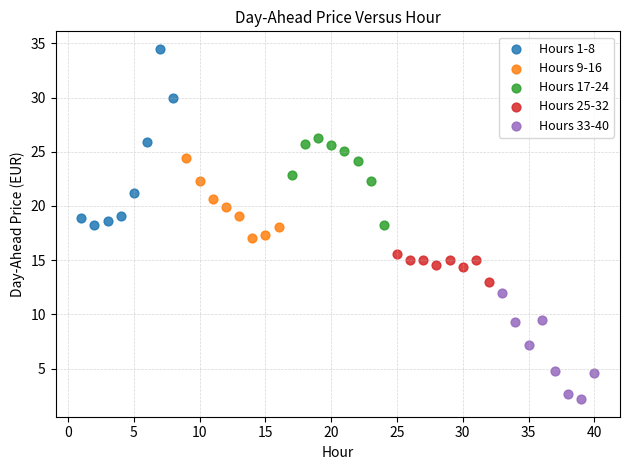

Which series reaches the maximum Y coordinate?

Hours 1-8